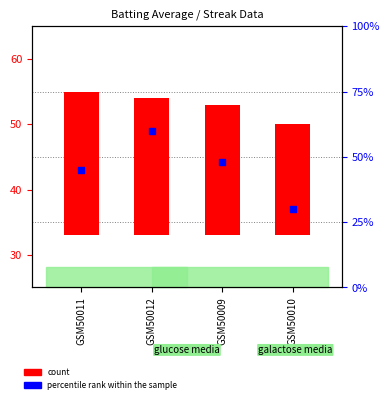

What is the change in value from GSM50011 to GSM50010?

-15